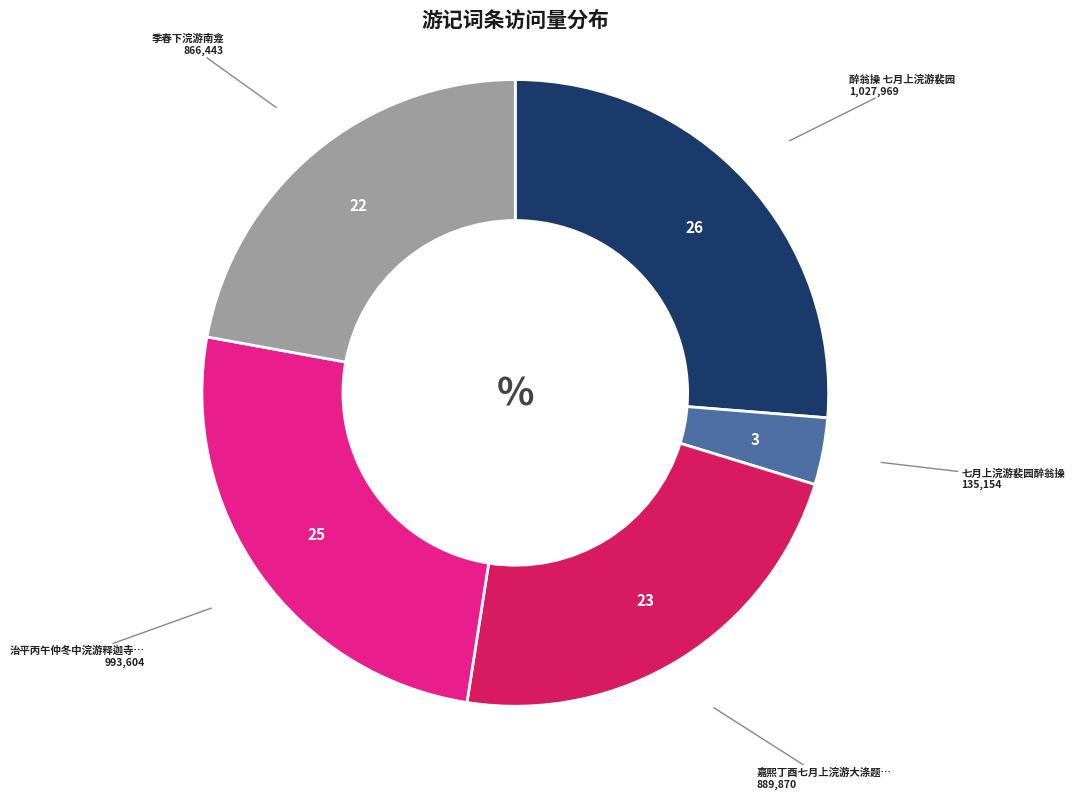

Is there a majority slice in this chart?

No